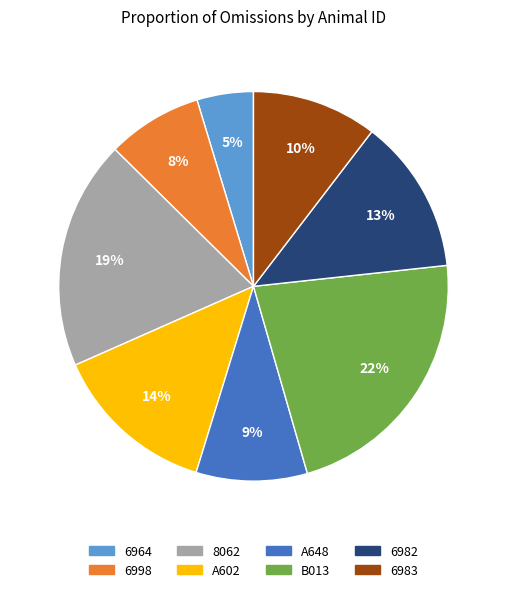

To the nearest percent, what is the combined percentage of A648 and A602?

23%